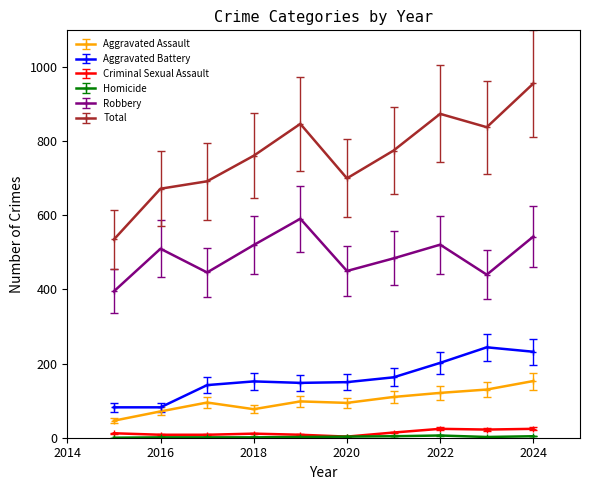

Which series has the largest total across all categories?

Total